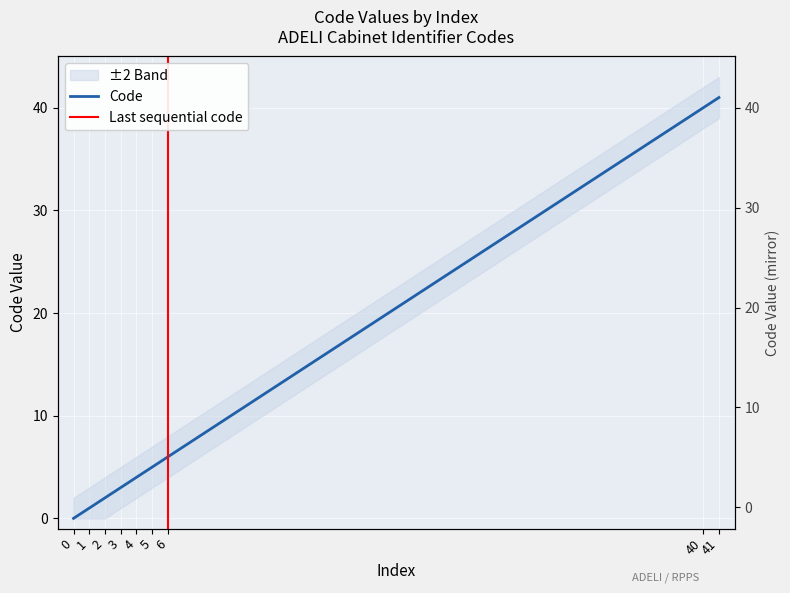

Rank the categories by value from highest to lowest.

41, 40, 6, 5, 4, 3, 2, 1, 0